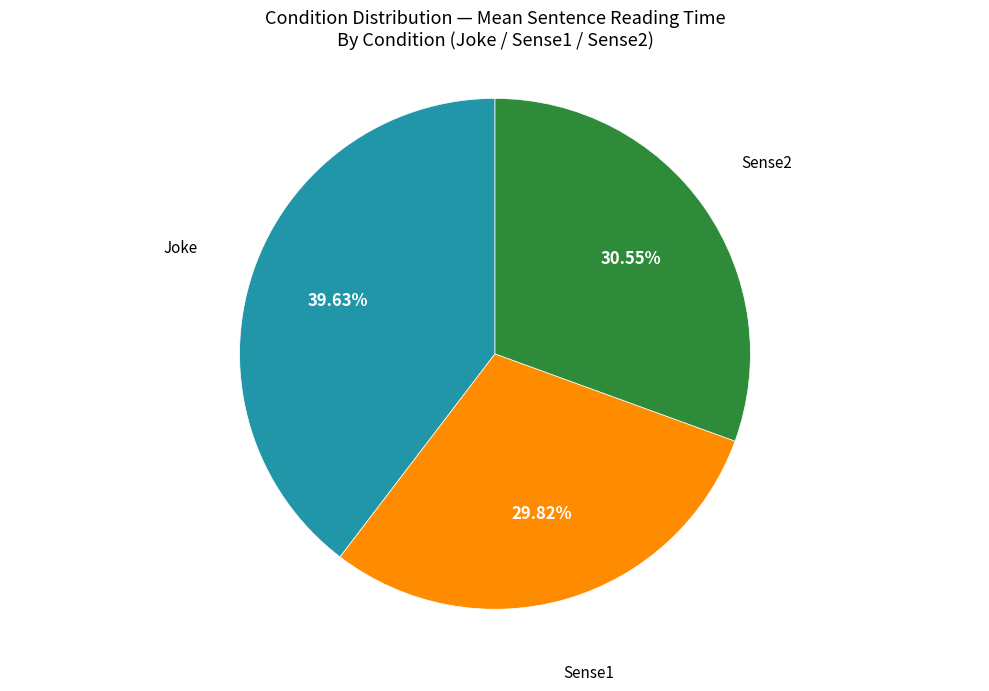

Between Joke and Sense1, which is larger?

Joke